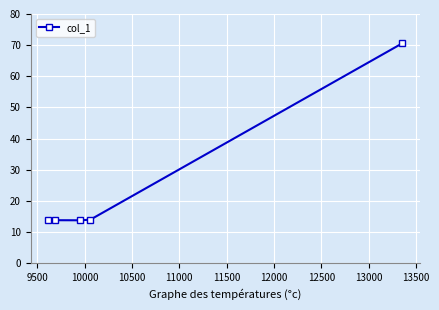

What is the value of the 3rd point from the left?

13.8